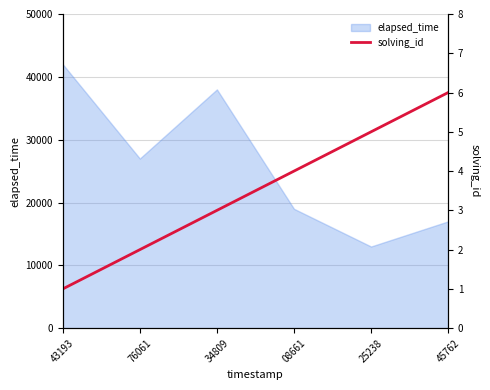

What is the label of the 6th point from the right?

43193